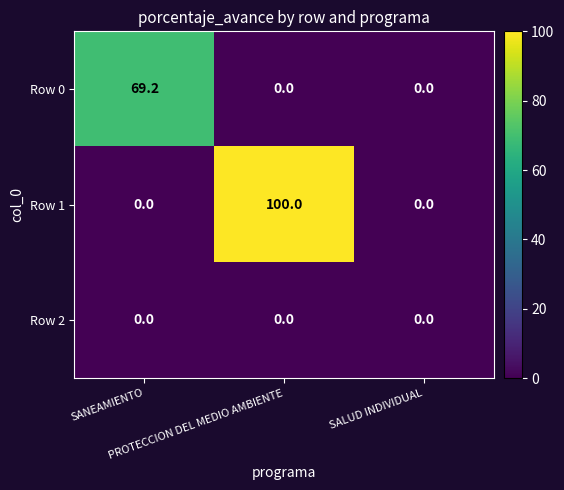

Which series has the largest total across all categories?

Row 1